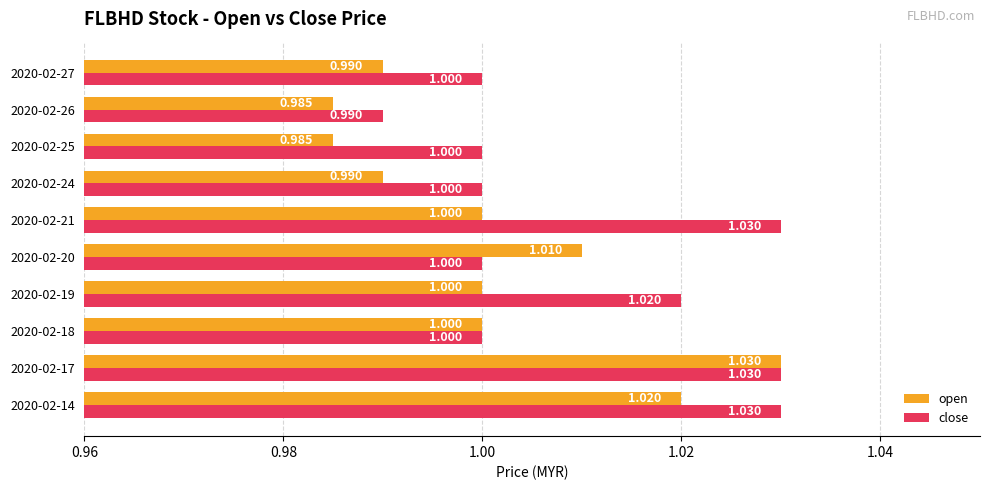

List the series in order of their overall mean, highest first.

close, open